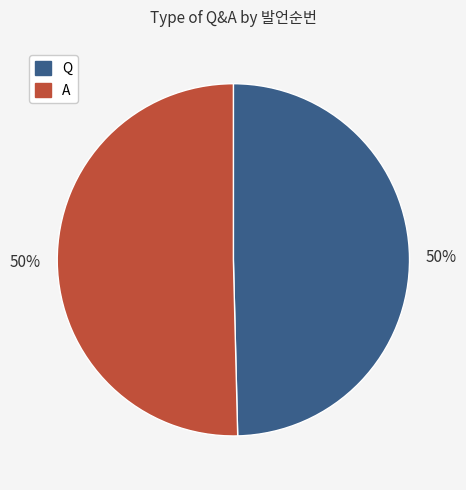

Do A and Q together represent more than half of the pie?

Yes